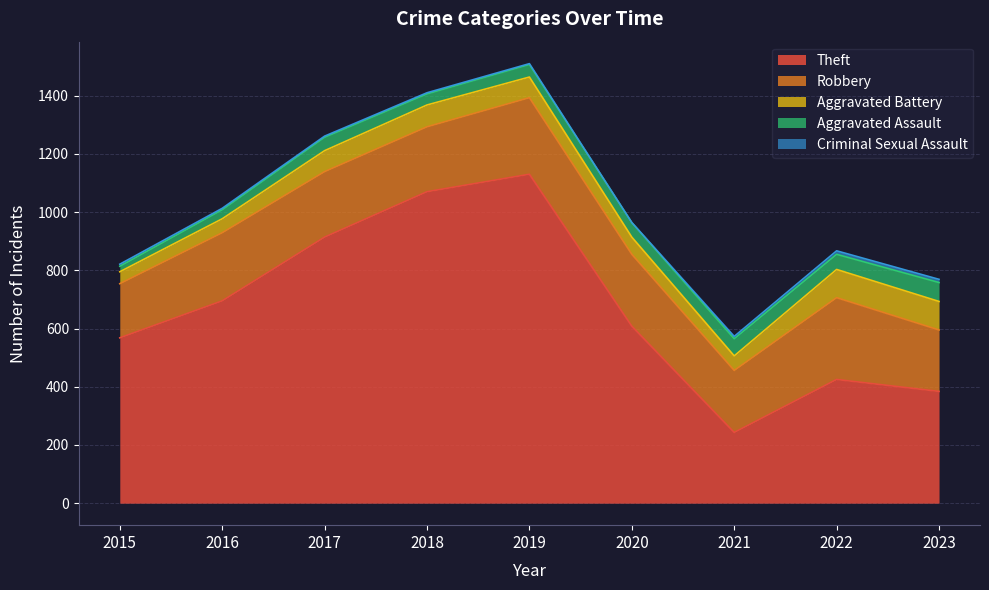

Rank the series by their maximum value, from highest to lowest.

Theft, Robbery, Aggravated Battery, Aggravated Assault, Criminal Sexual Assault